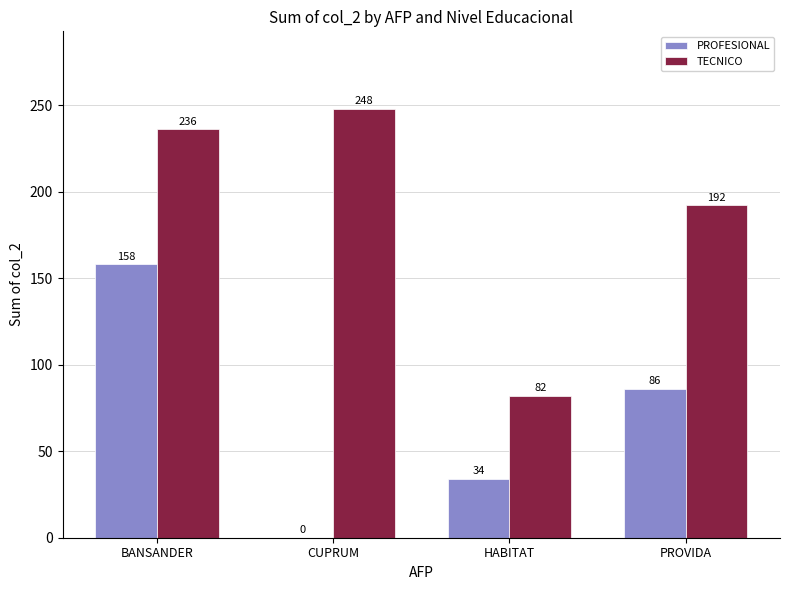

The PROFESIONAL series shows 80 at BANSANDER. True or false?

False